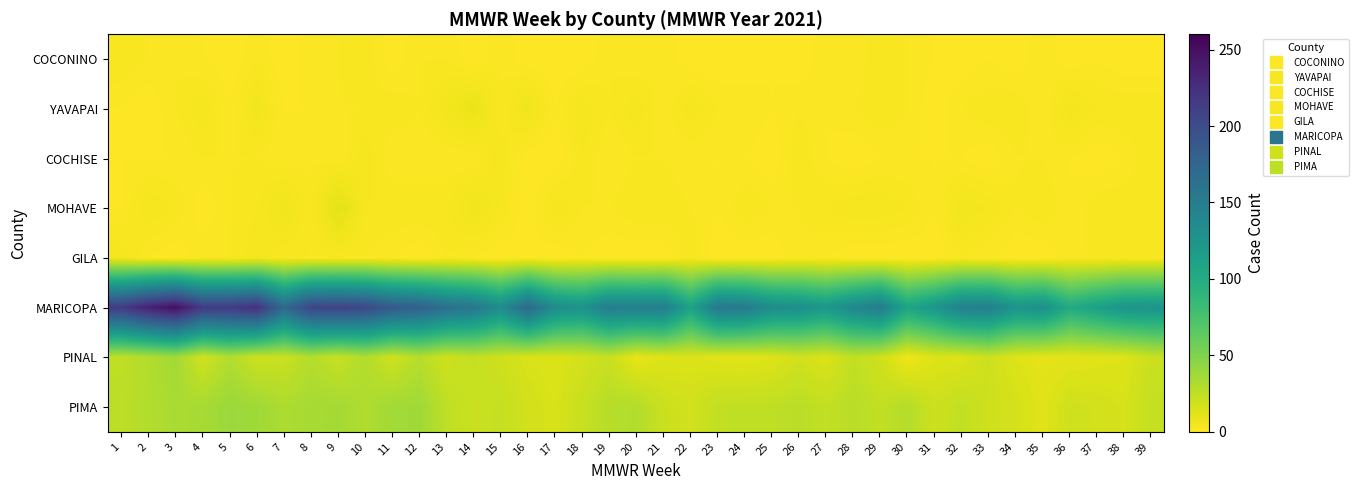

At which category does the chart reach its peak across all series?

3